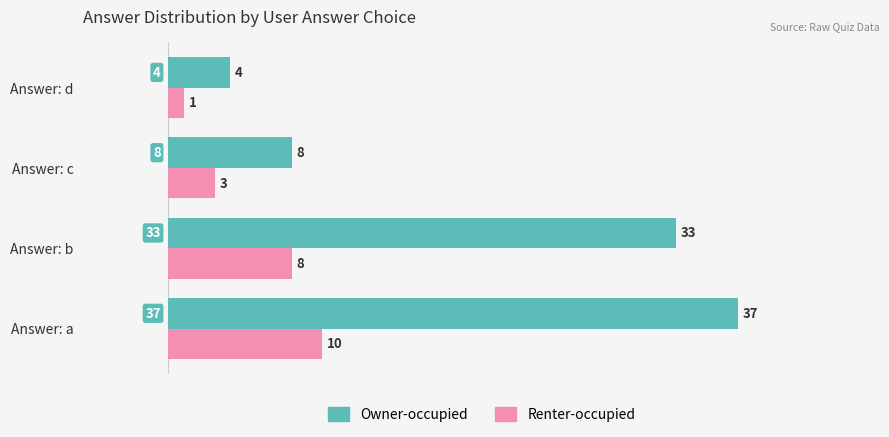

Rank the series at Answer: c from highest to lowest value.

Owner-occupied, Renter-occupied